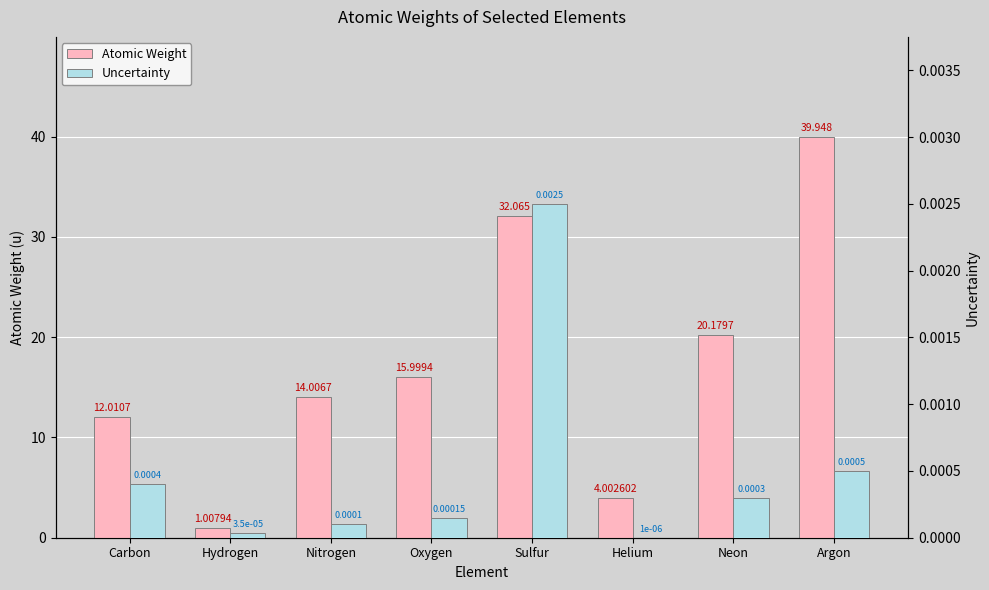

The Uncertainty series shows 0.0 at Helium. True or false?

True